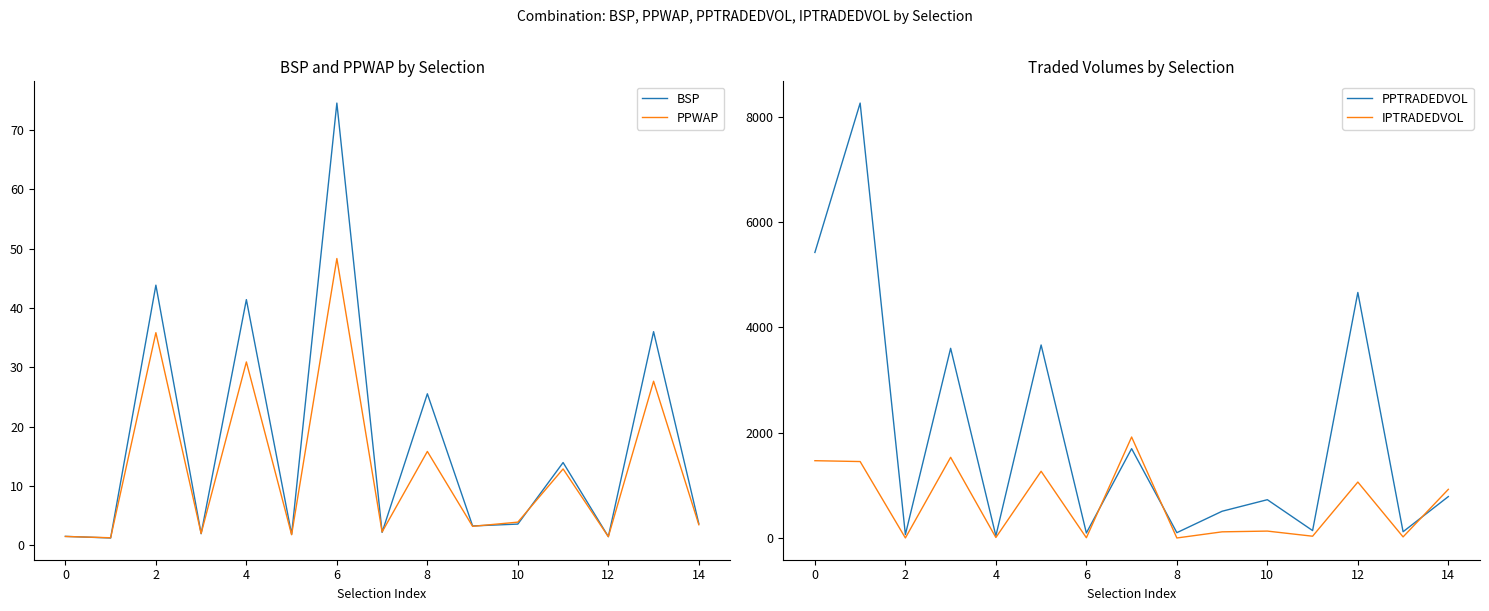

What is the lowest value of the PPWAP series?

1.3